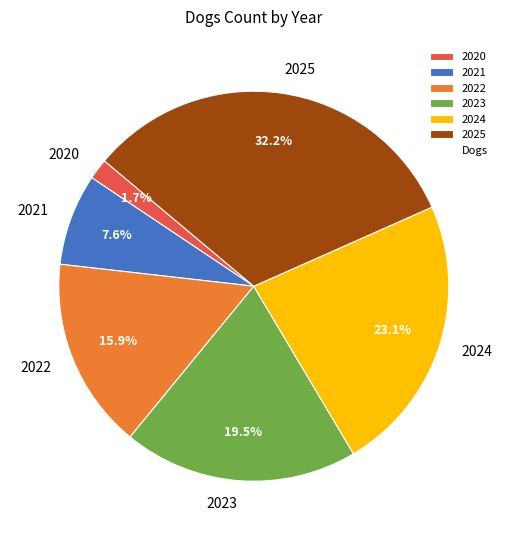

Count the number of slices in the pie.

6